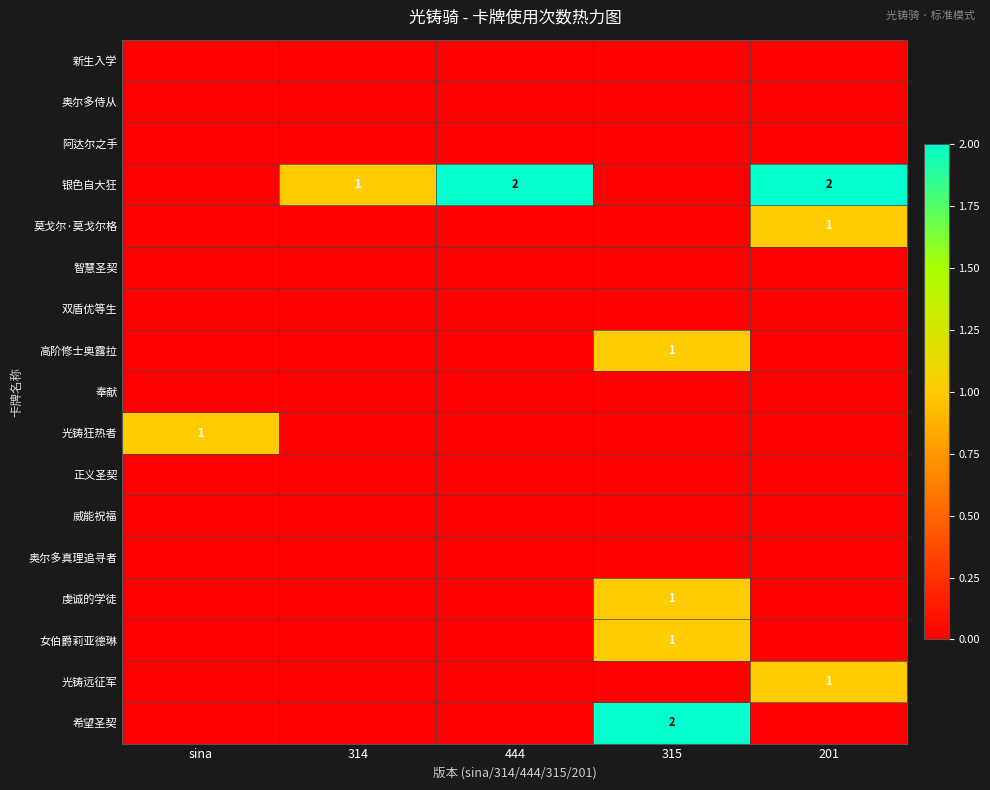

List the labels in order of 正义圣契 value, largest first.

sina, 314, 444, 315, 201